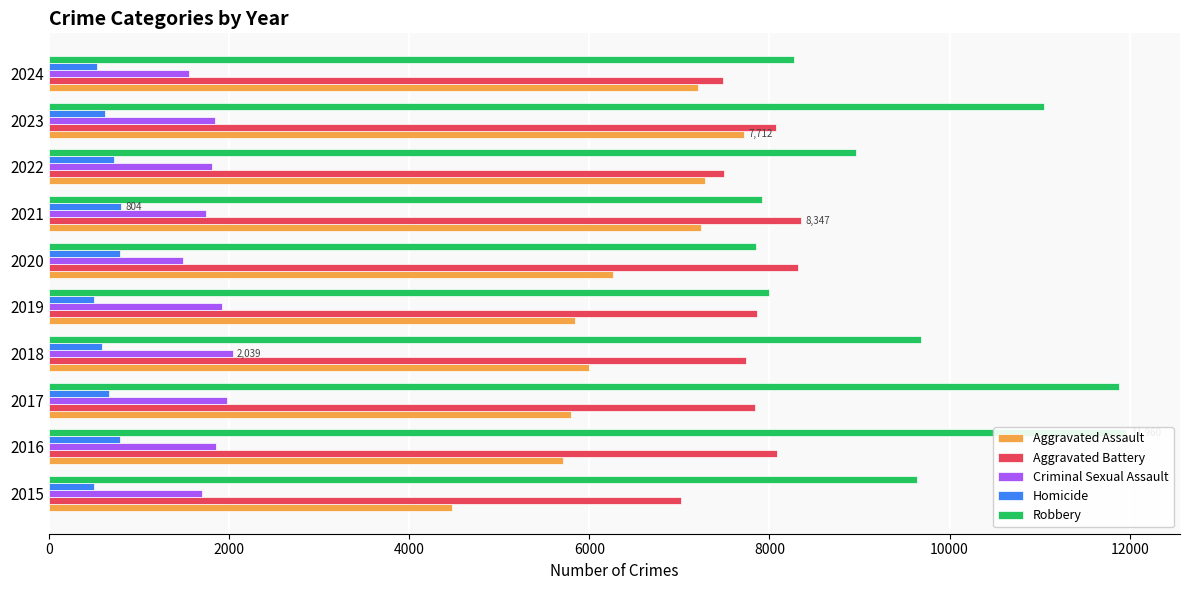

True or false: Aggravated Battery has a value of 7019 at 2015.

True